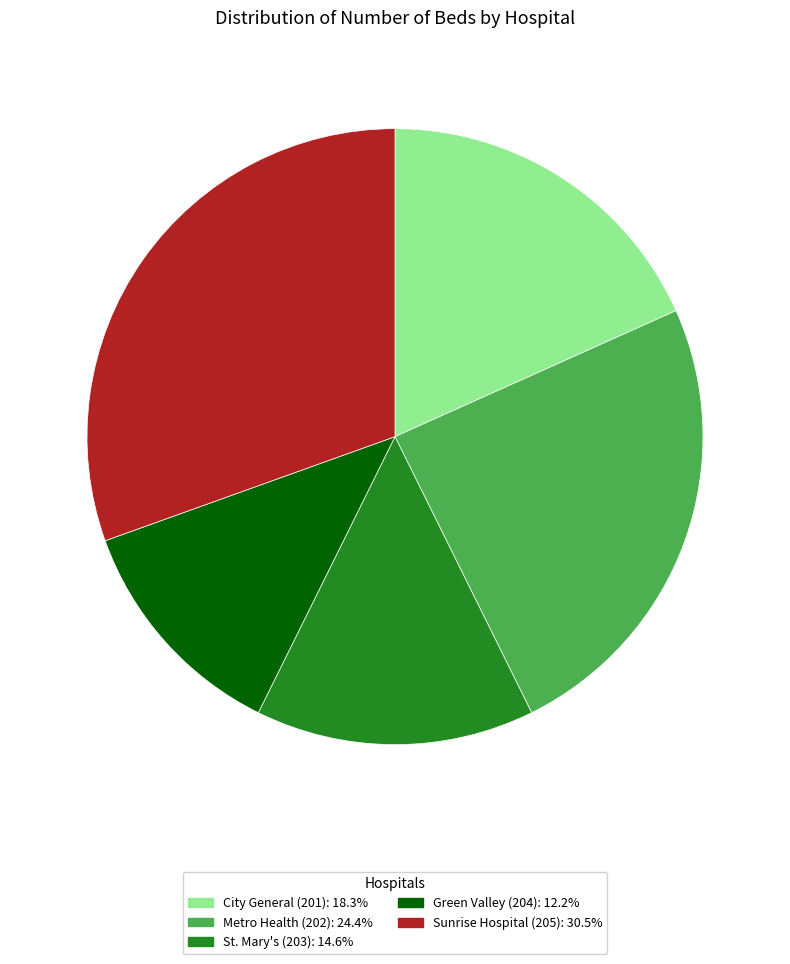

What is the smallest slice in the pie chart?

Green Valley (204)